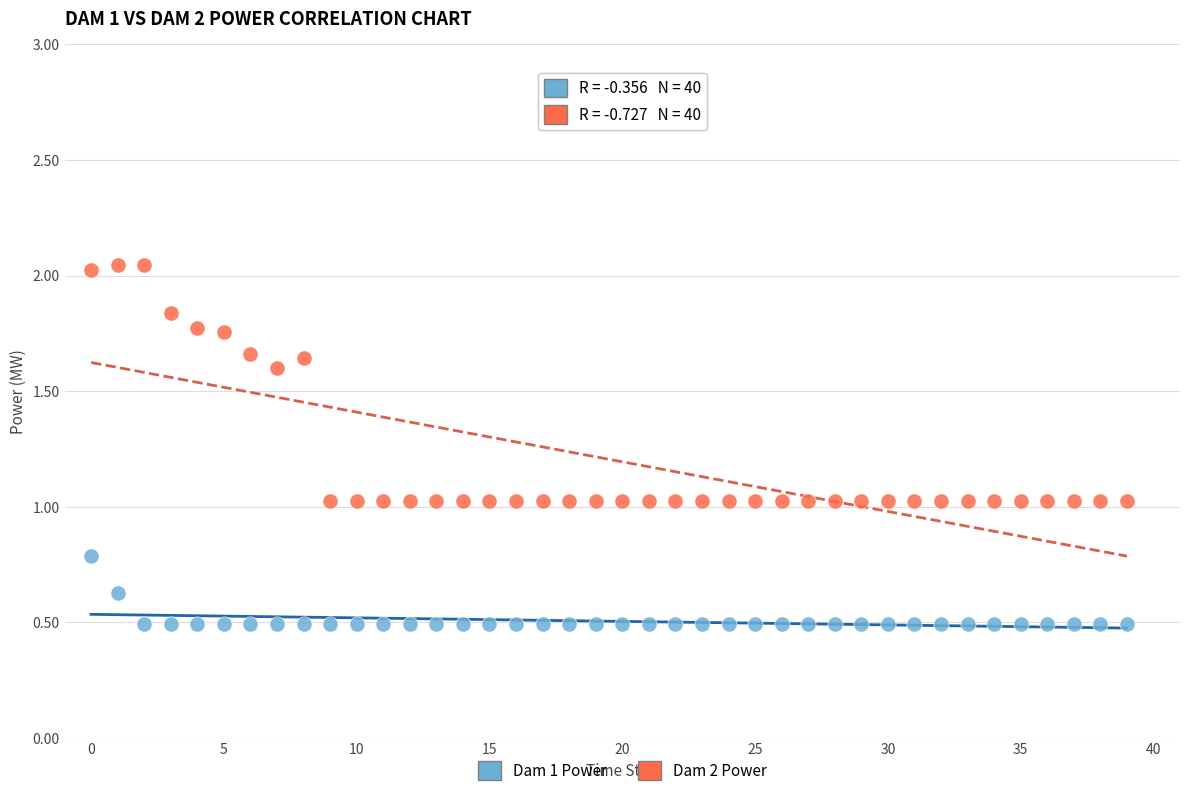

Which series reaches the minimum Y coordinate?

Dam 1 Power